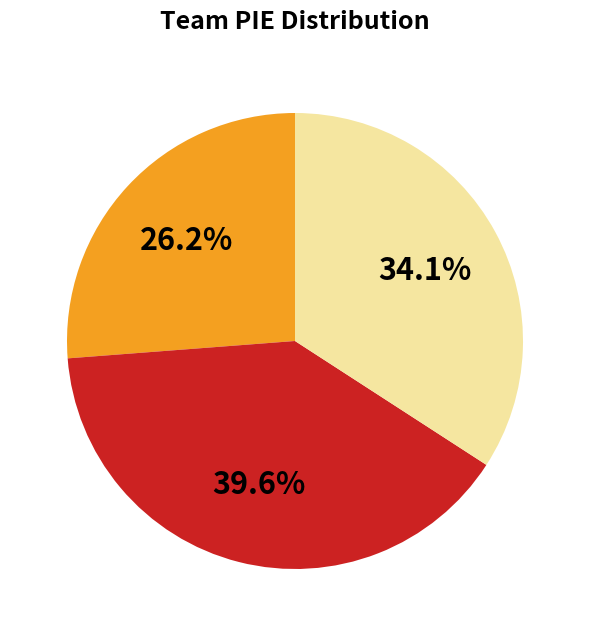

Is there any slice that represents more than half of the pie?

No